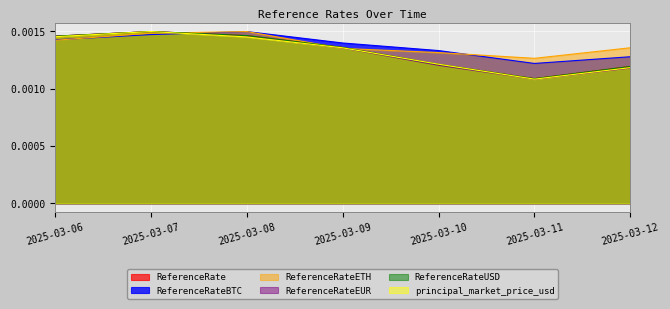

Which series has the largest range (max minus min)?

ReferenceRateEUR